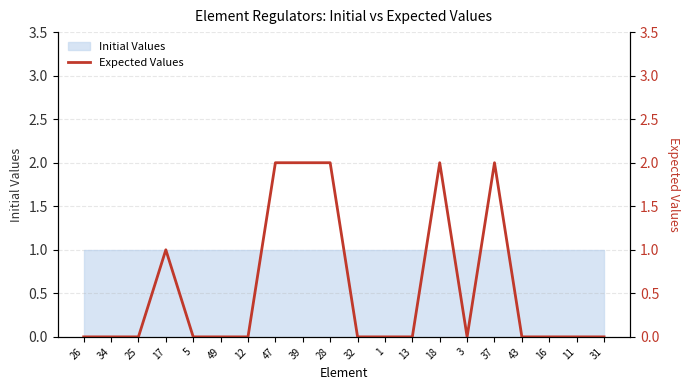

What is the label of the 9th point from the right?

1